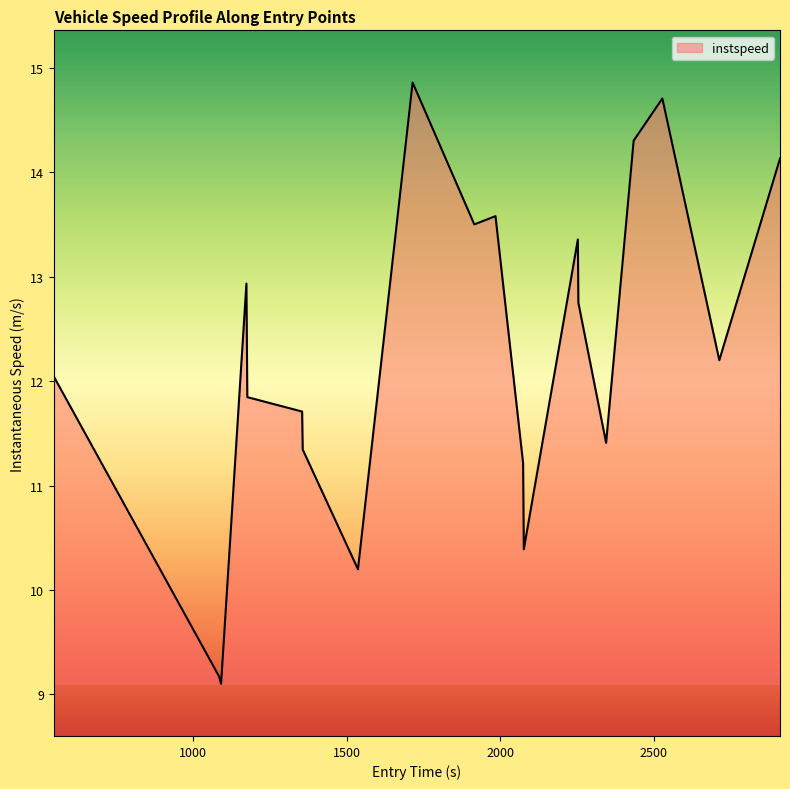

What is the difference between the maximum and minimum values?

5.8